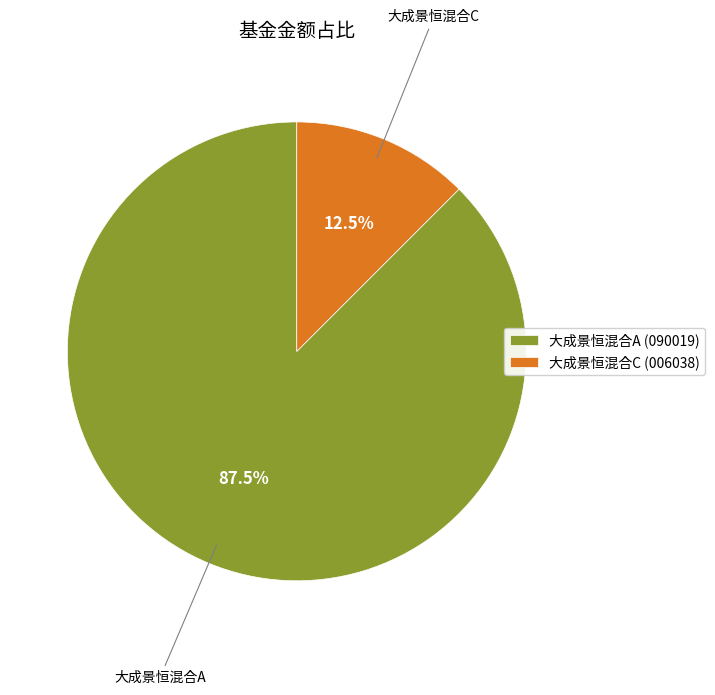

Which slice is the smallest?

大成景恒混合C